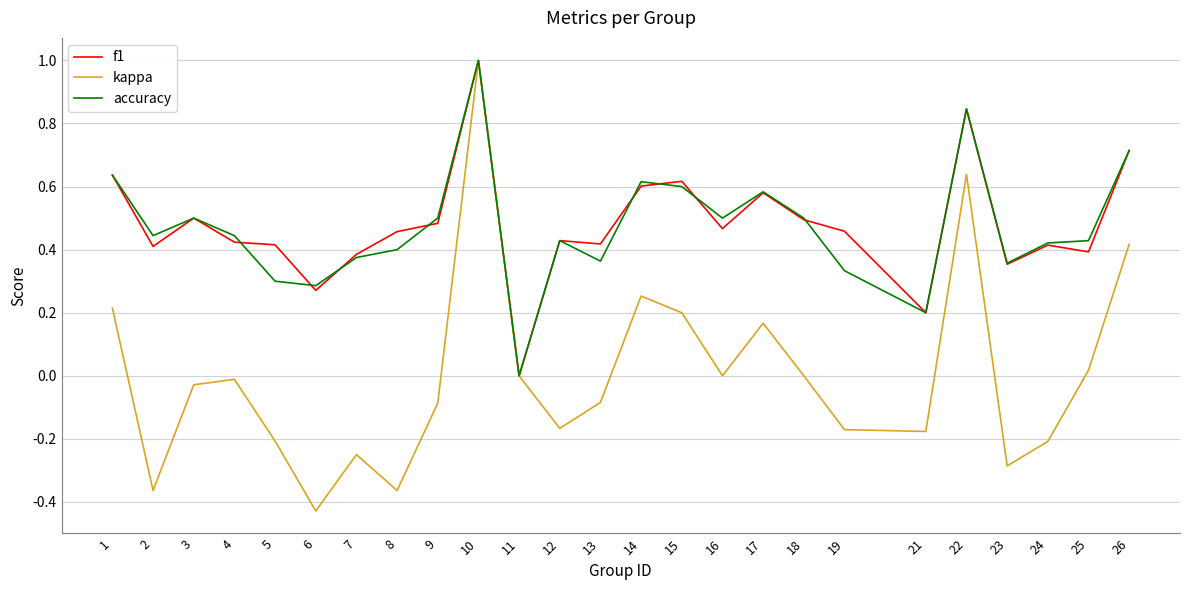

Between 12 and 23, which series saw the biggest shift?

kappa